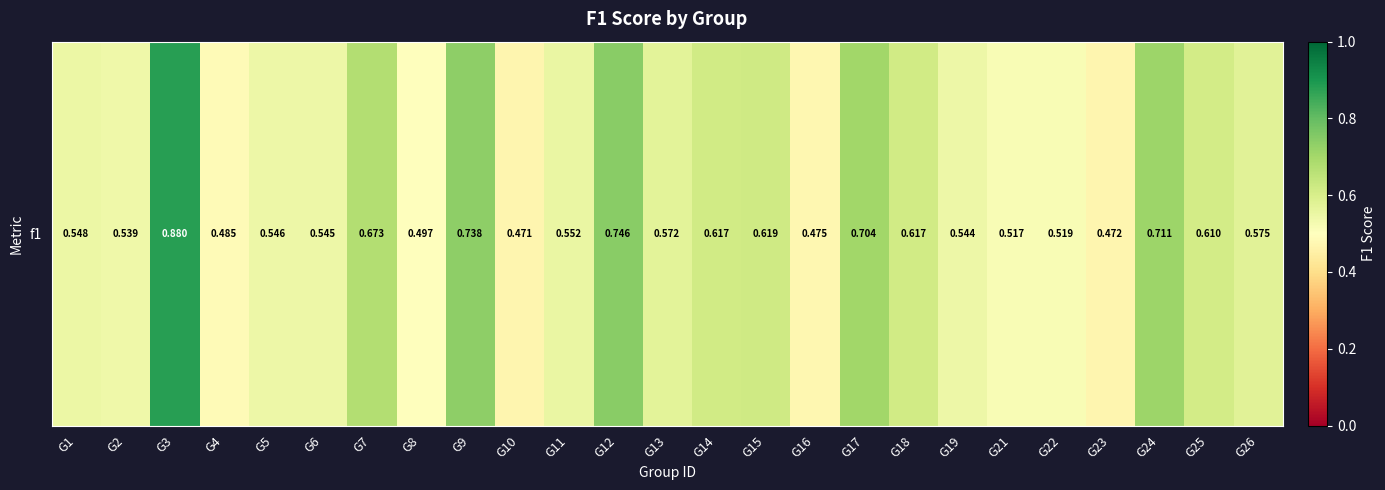

Reading left to right, what are all the values shown in this chart?

G1=0.5	G2=0.5	G3=0.9	G4=0.5	G5=0.5	G6=0.5	G7=0.7	G8=0.5	G9=0.7	G10=0.5	G11=0.6	G12=0.7	G13=0.6	G14=0.6	G15=0.6	G16=0.5	G17=0.7	G18=0.6	G19=0.5	G21=0.5	G22=0.5	G23=0.5	G24=0.7	G25=0.6	G26=0.6